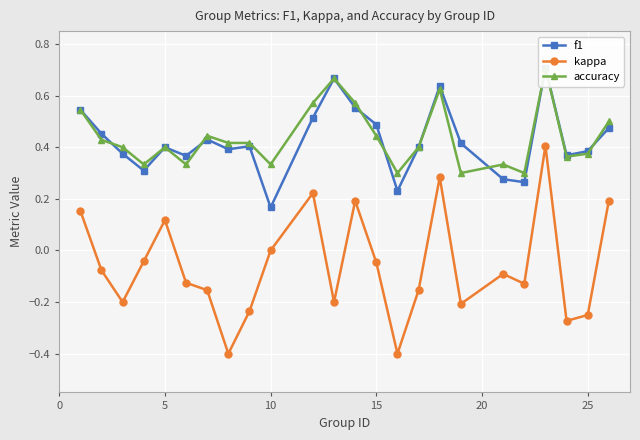

What is the highest value of the kappa series?

0.4